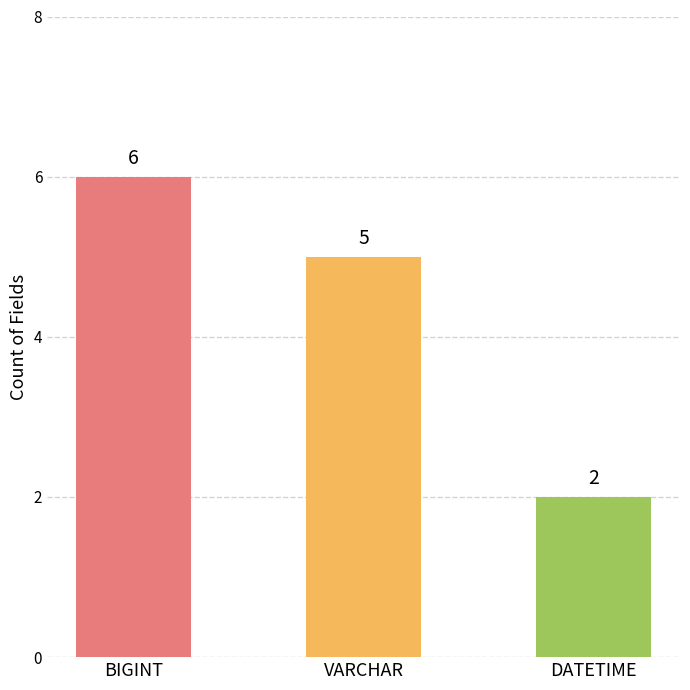

The chart shows a value of 6 at BIGINT. True or false?

True